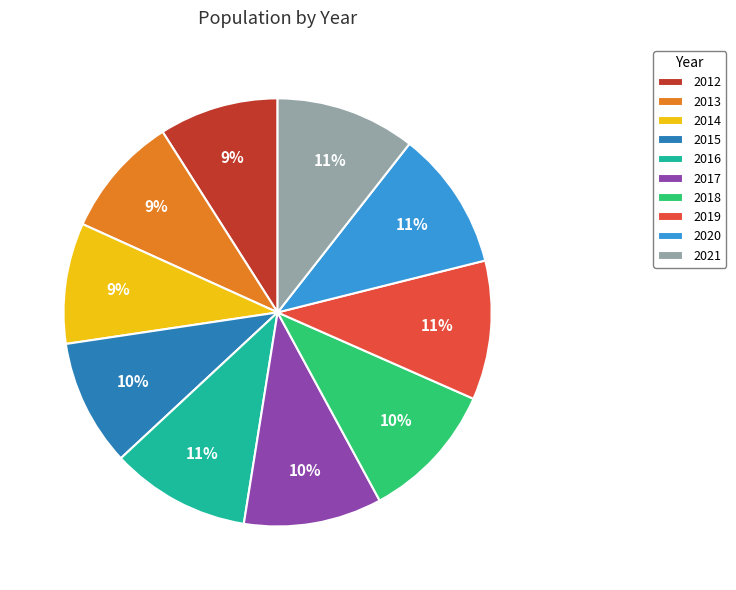

To the nearest percent, what percentage of the pie is 2015?

10%